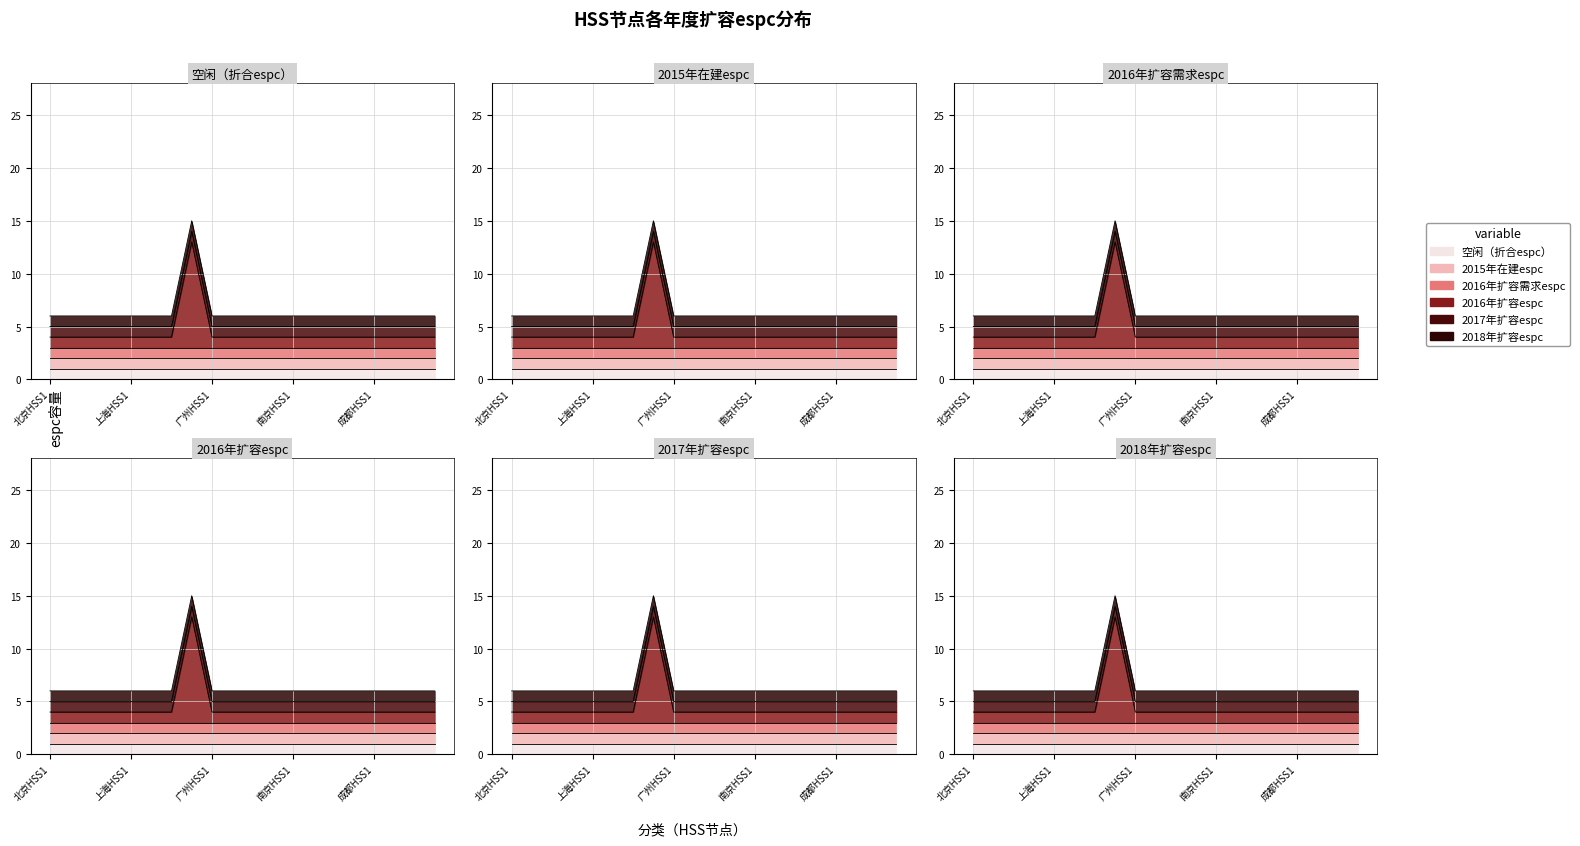

How many lines are shown in the chart?

6